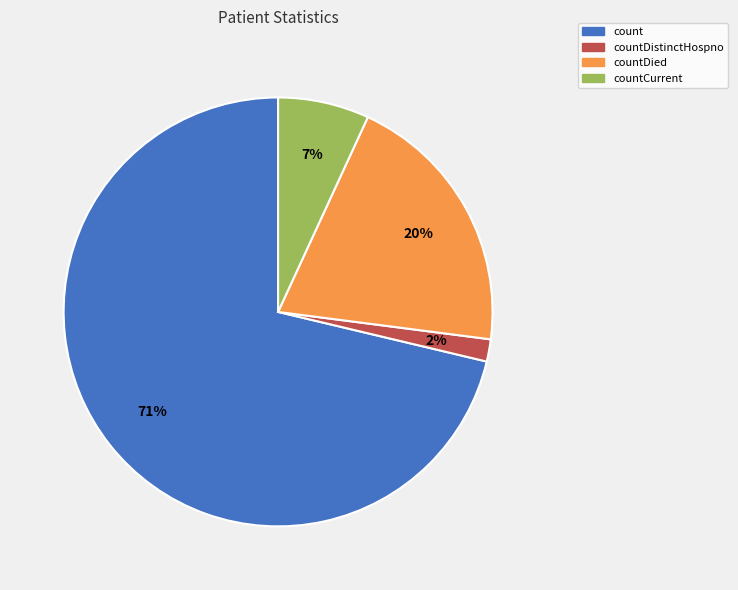

To the nearest percent, what is the average slice percentage?

25%